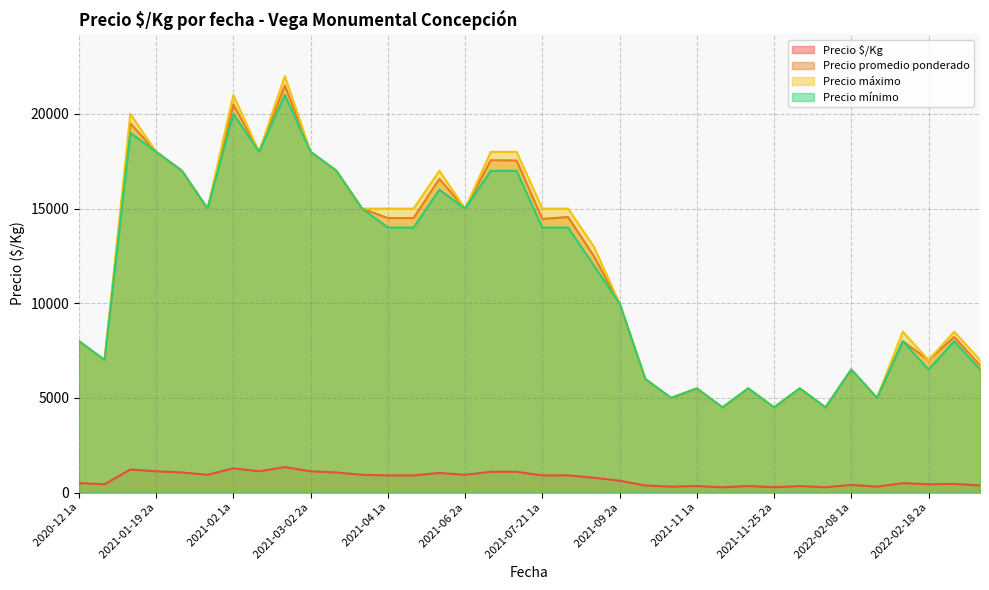

What is the average value of the Precio $/Kg series?

733